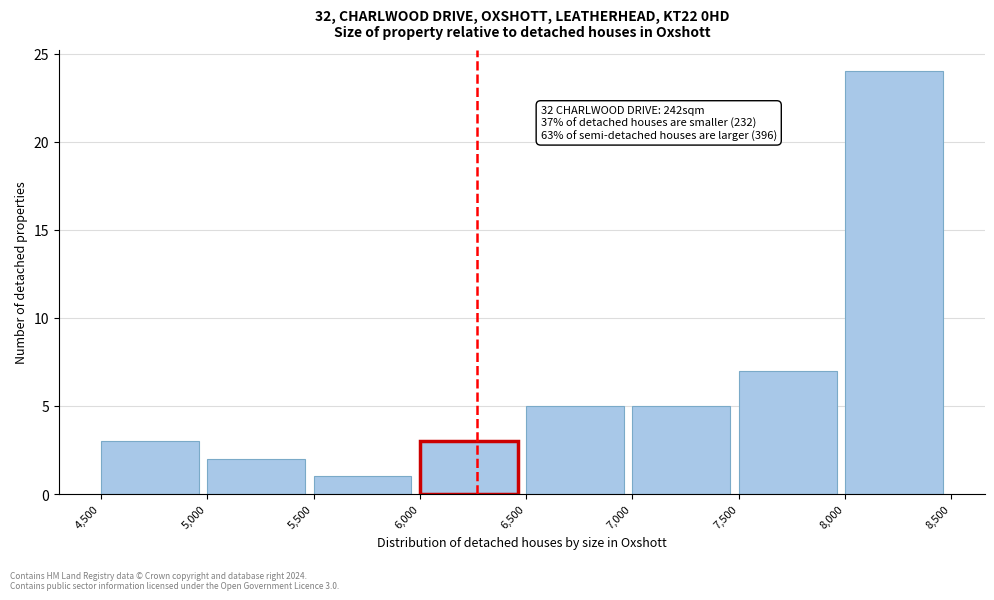

Over which range of the x-axis is the bar tallest?

8,000 to 8,500